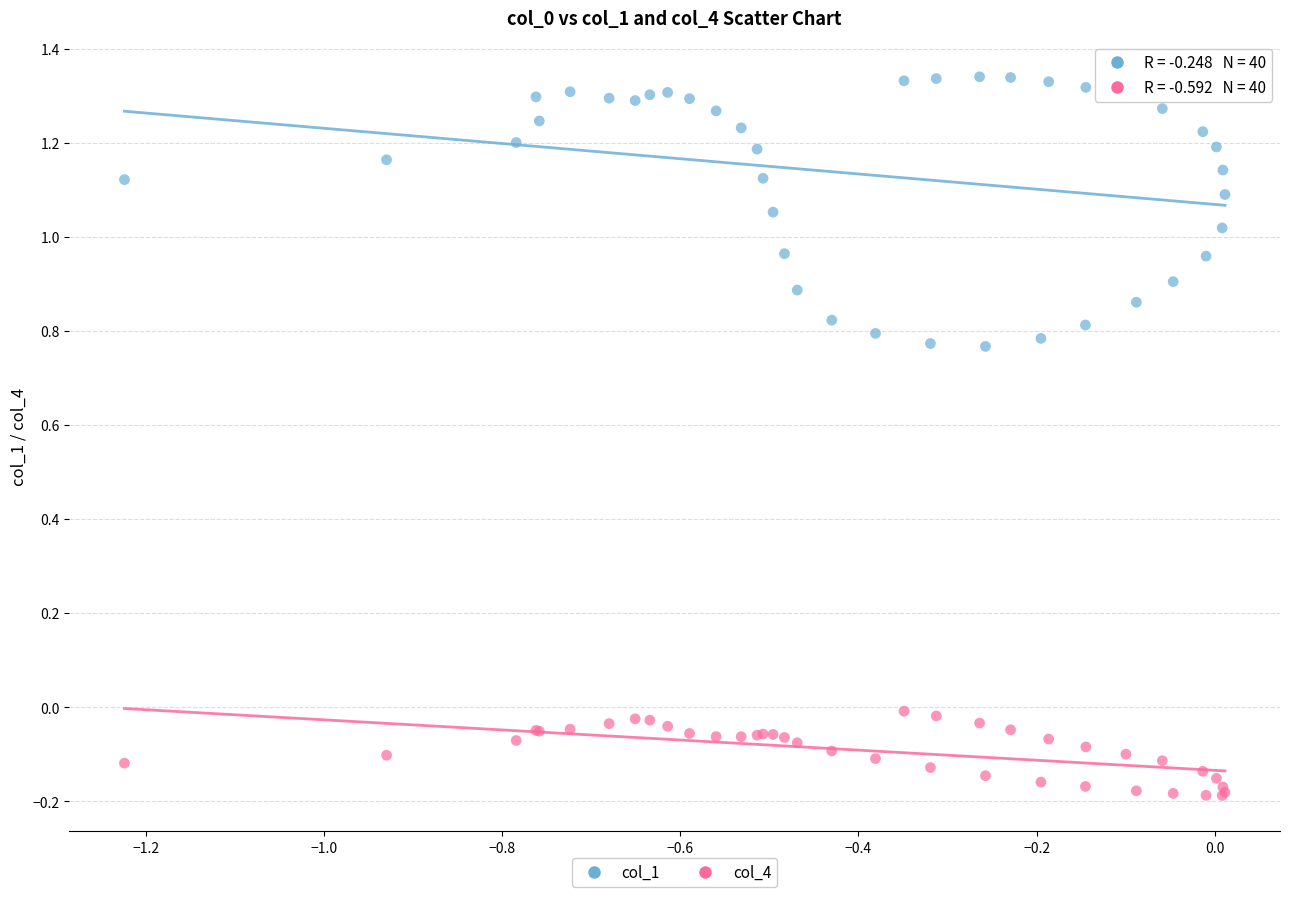

Which series has the widest spread of Y values?

col_1